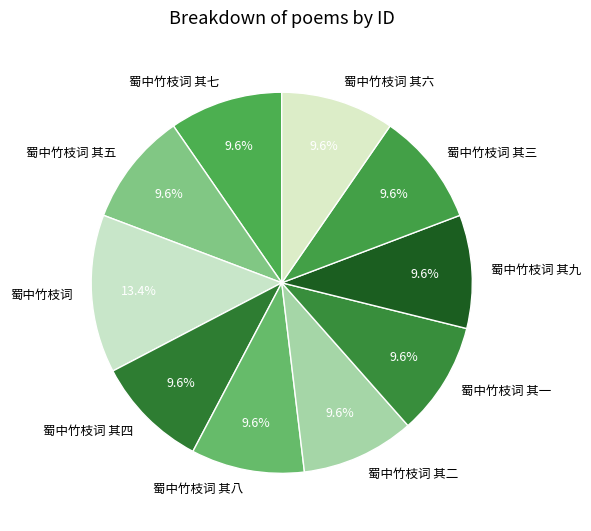

Which category has the biggest portion of the pie?

蜀中竹枝词